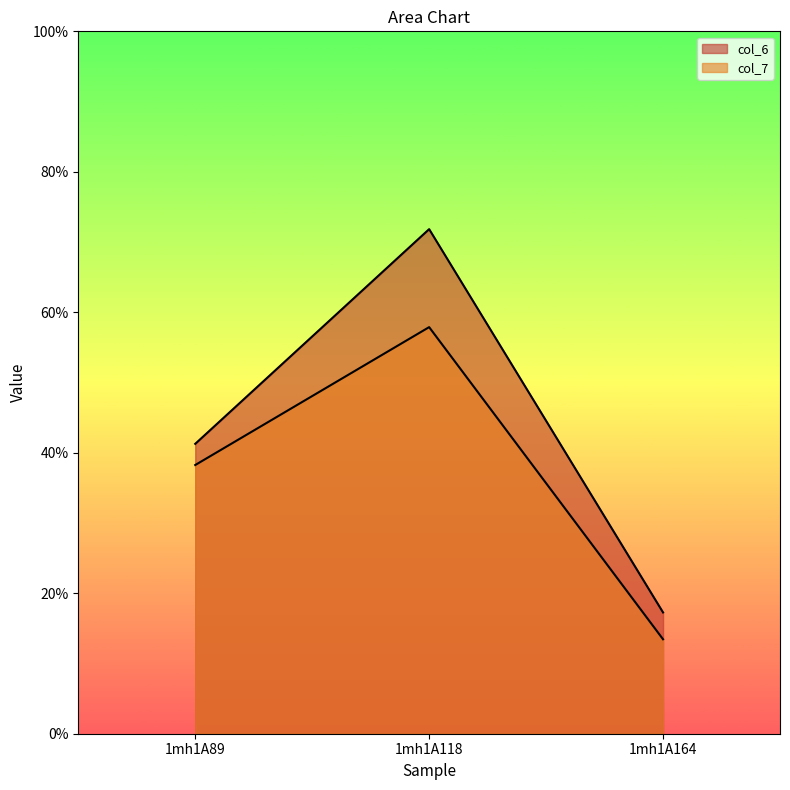

Read the col_6 value at 1mh1A118.

71.8